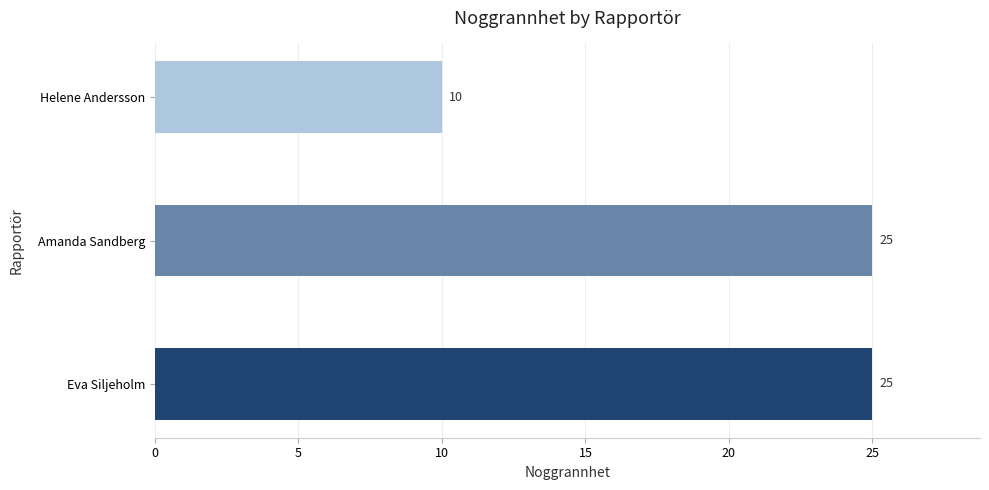

At which label is the value closest to 17?

Helene Andersson